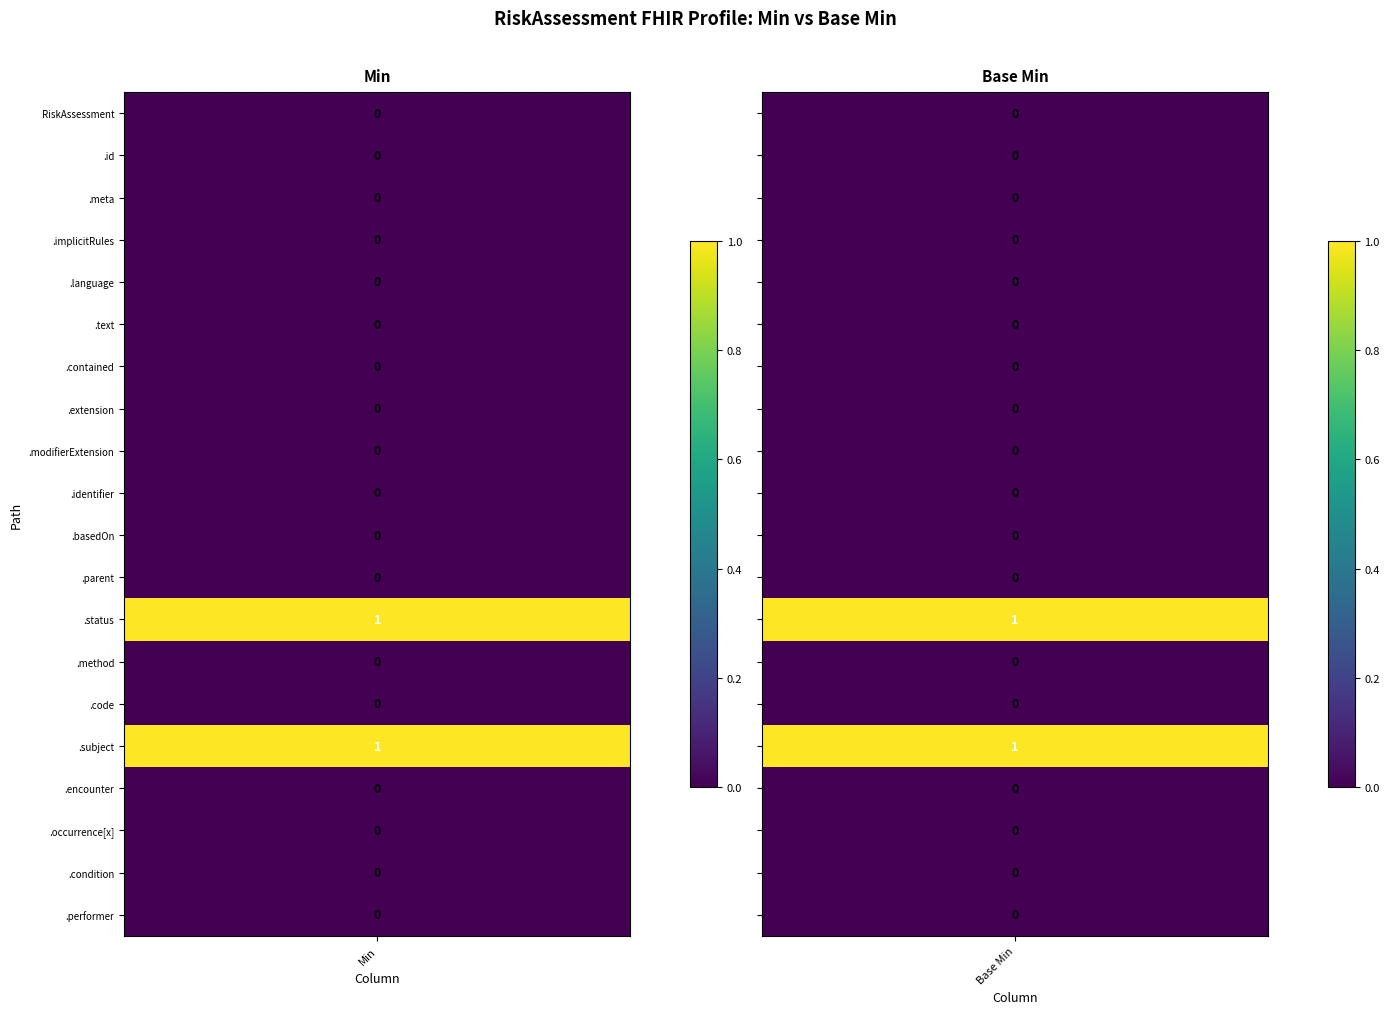

Reading right to left, list all the values displayed in this chart.

RiskAssessment: Base Min=0	Min=0
RiskAssessment.id: Base Min=0	Min=0
RiskAssessment.meta: Base Min=0	Min=0
RiskAssessment.implicitRules: Base Min=0	Min=0
RiskAssessment.language: Base Min=0	Min=0
RiskAssessment.text: Base Min=0	Min=0
RiskAssessment.contained: Base Min=0	Min=0
RiskAssessment.extension: Base Min=0	Min=0
RiskAssessment.modifierExtension: Base Min=0	Min=0
RiskAssessment.identifier: Base Min=0	Min=0
RiskAssessment.basedOn: Base Min=0	Min=0
RiskAssessment.parent: Base Min=0	Min=0
RiskAssessment.status: Base Min=1	Min=1
RiskAssessment.method: Base Min=0	Min=0
RiskAssessment.code: Base Min=0	Min=0
RiskAssessment.subject: Base Min=1	Min=1
RiskAssessment.encounter: Base Min=0	Min=0
RiskAssessment.occurrence[x]: Base Min=0	Min=0
RiskAssessment.condition: Base Min=0	Min=0
RiskAssessment.performer: Base Min=0	Min=0